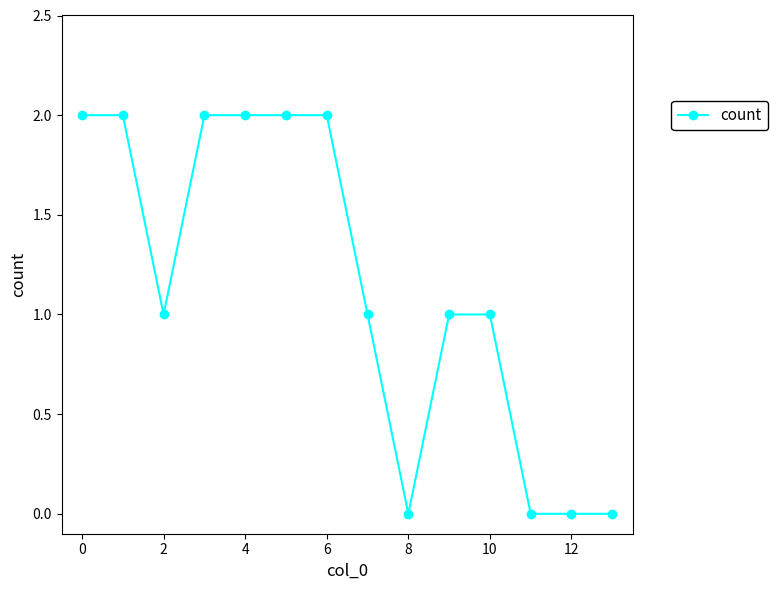

Is this an area chart (filled region under the line)?

No